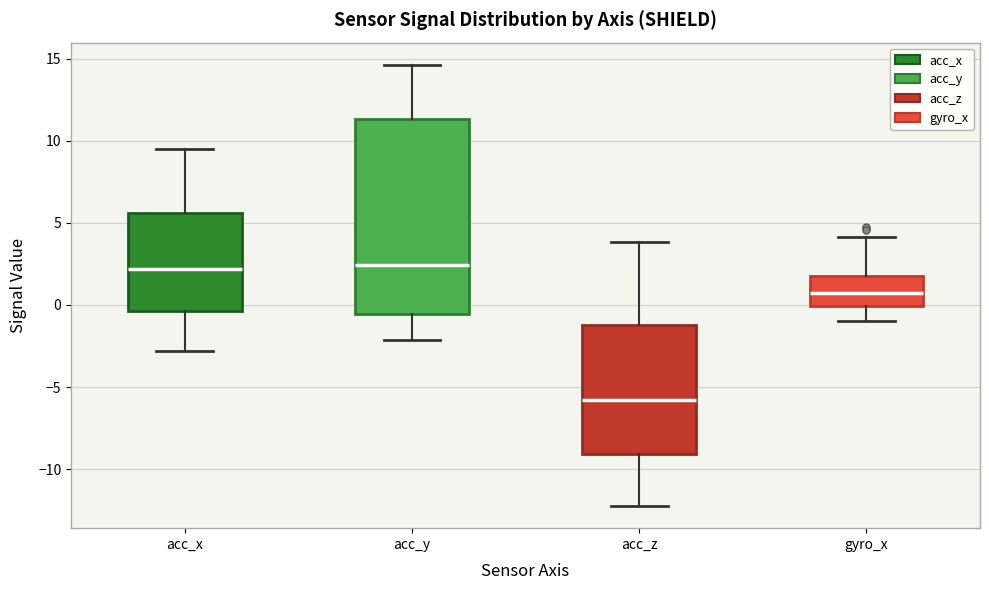

Where is the upper edge of the box for acc_z on the y-axis? The values are not printed on the chart, so give them approximately, as read against the axis.

-1.0